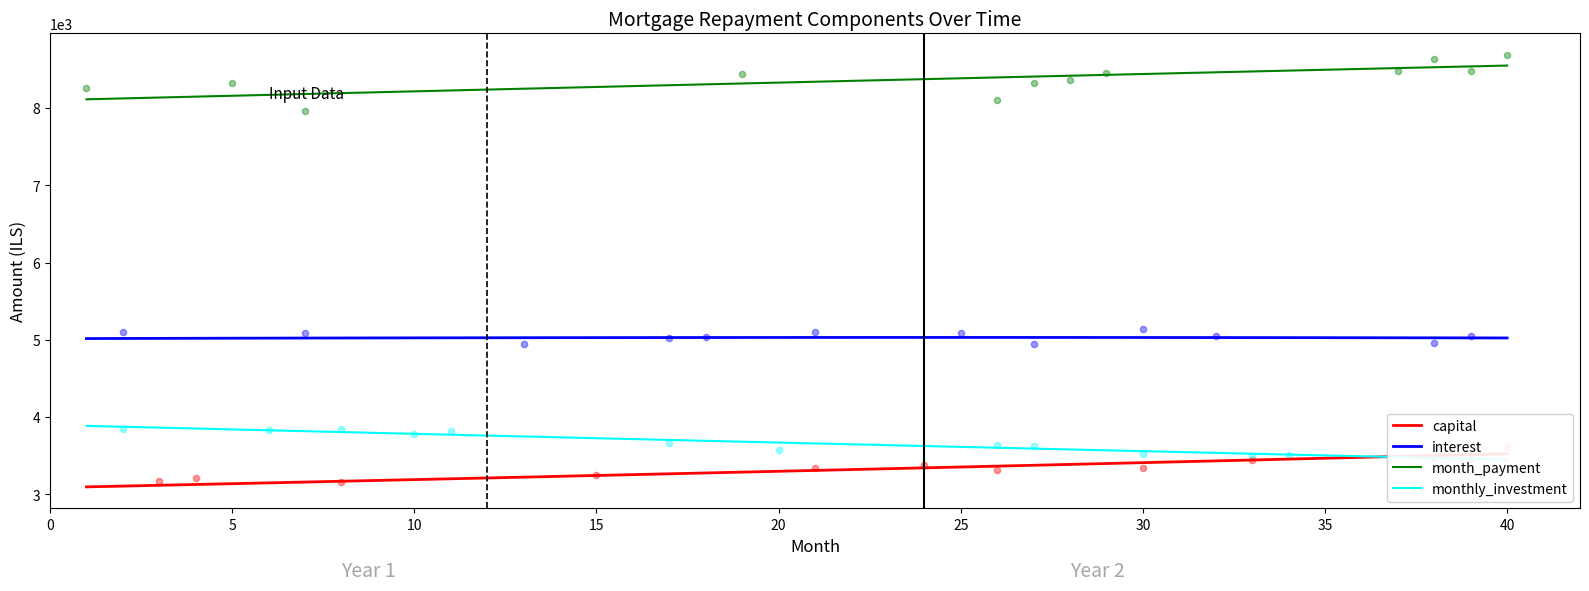

What is the total value across all series at 10?

20136.4